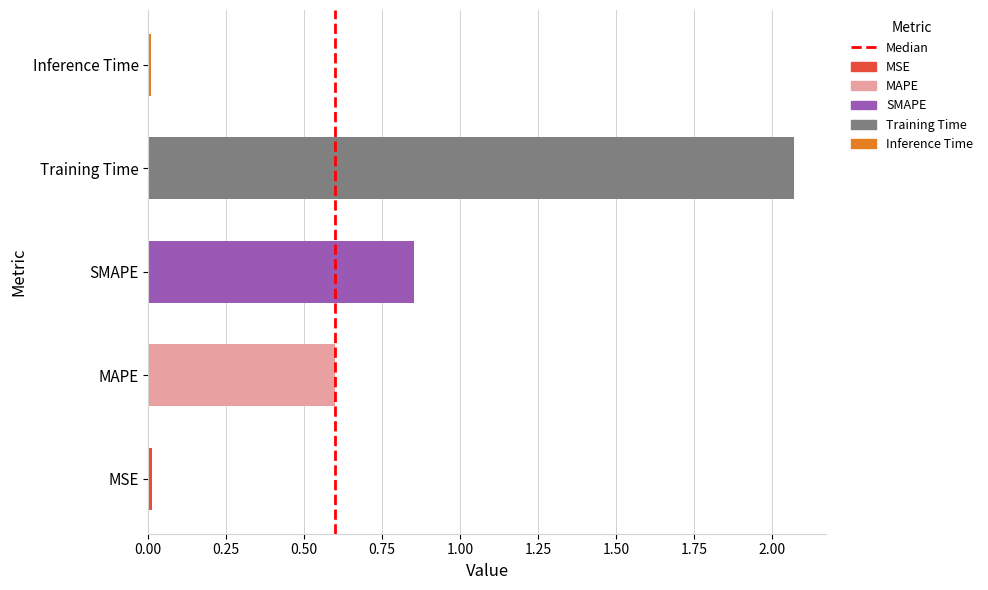

Are the bars horizontal?

Yes